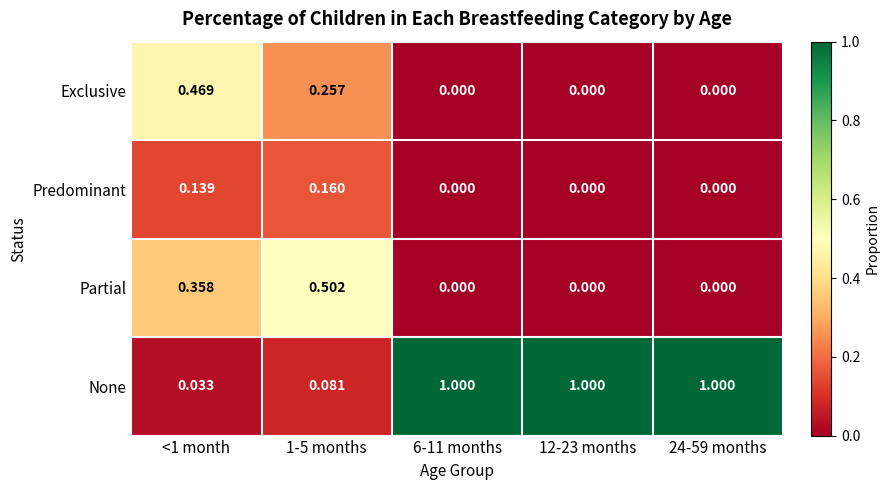

Between 1-5 months and 12-23 months, which series saw the biggest shift?

None